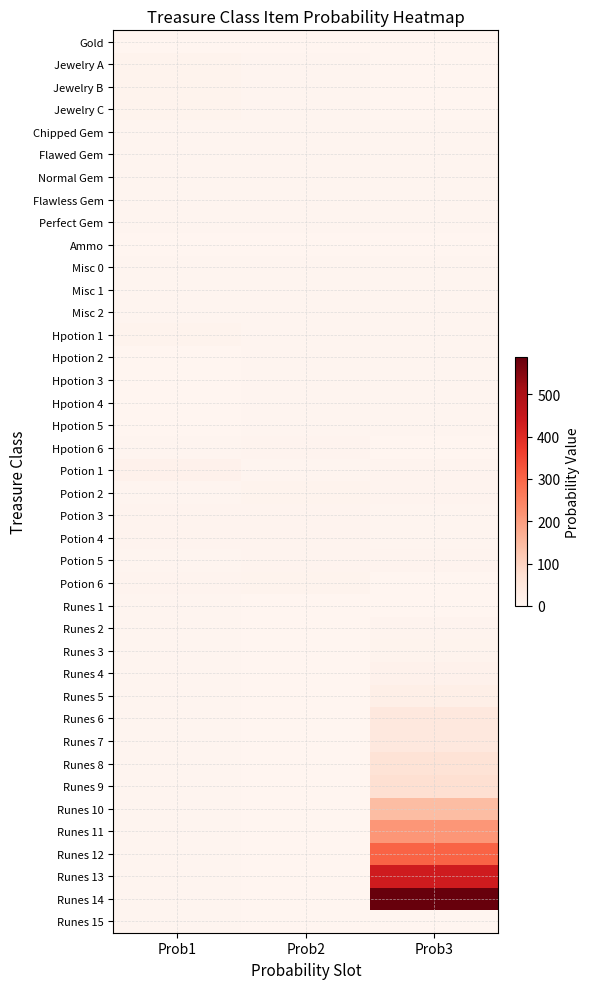

Reading right to left, list all the values displayed in this chart.

Gold: Prob3=0	Prob2=0	Prob1=1
Jewelry A: Prob3=2	Prob2=4	Prob1=8
Jewelry B: Prob3=2	Prob2=4	Prob1=8
Jewelry C: Prob3=2	Prob2=4	Prob1=8
Chipped Gem: Prob3=3	Prob2=3	Prob1=3
Flawed Gem: Prob3=3	Prob2=3	Prob1=3
Normal Gem: Prob3=3	Prob2=3	Prob1=3
Flawless Gem: Prob3=3	Prob2=3	Prob1=3
Perfect Gem: Prob3=3	Prob2=3	Prob1=3
Ammo: Prob3=0	Prob2=1	Prob1=1
Misc 0: Prob3=3	Prob2=3	Prob1=3
Misc 1: Prob3=3	Prob2=3	Prob1=3
Misc 2: Prob3=3	Prob2=3	Prob1=3
Hpotion 1: Prob3=3	Prob2=3	Prob1=8
Hpotion 2: Prob3=3	Prob2=4	Prob1=1
Hpotion 3: Prob3=4	Prob2=4	Prob1=1
Hpotion 4: Prob3=3	Prob2=4	Prob1=1
Hpotion 5: Prob3=4	Prob2=4	Prob1=1
Hpotion 6: Prob3=2	Prob2=6	Prob1=4
Potion 1: Prob3=5	Prob2=4	Prob1=12
Potion 2: Prob3=5	Prob2=8	Prob1=4
Potion 3: Prob3=4	Prob2=6	Prob1=6
Potion 4: Prob3=4	Prob2=6	Prob1=6
Potion 5: Prob3=6	Prob2=6	Prob1=4
Potion 6: Prob3=1	Prob2=8	Prob1=6
Runes 1: Prob3=0	Prob2=2	Prob1=3
Runes 2: Prob3=5	Prob2=2	Prob1=3
Runes 3: Prob3=7	Prob2=2	Prob1=3
Runes 4: Prob3=12	Prob2=2	Prob1=3
Runes 5: Prob3=22	Prob2=2	Prob1=3
Runes 6: Prob3=45	Prob2=2	Prob1=3
Runes 7: Prob3=45	Prob2=2	Prob1=3
Runes 8: Prob3=64	Prob2=2	Prob1=3
Runes 9: Prob3=72	Prob2=2	Prob1=3
Runes 10: Prob3=144	Prob2=2	Prob1=3
Runes 11: Prob3=213	Prob2=2	Prob1=3
Runes 12: Prob3=304	Prob2=2	Prob1=3
Runes 13: Prob3=434	Prob2=2	Prob1=3
Runes 14: Prob3=588	Prob2=2	Prob1=3
Runes 15: Prob3=0	Prob2=2	Prob1=3